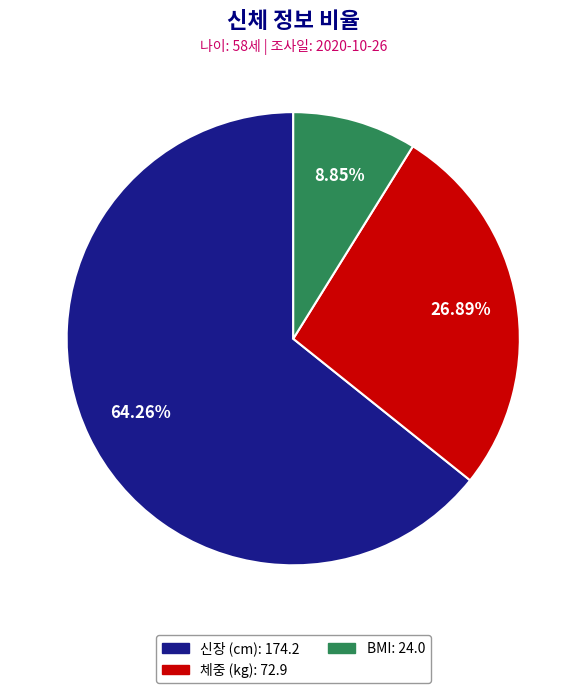

To the nearest percent, what is the combined percentage of 신장 (cm) and 체중 (kg)?

91%